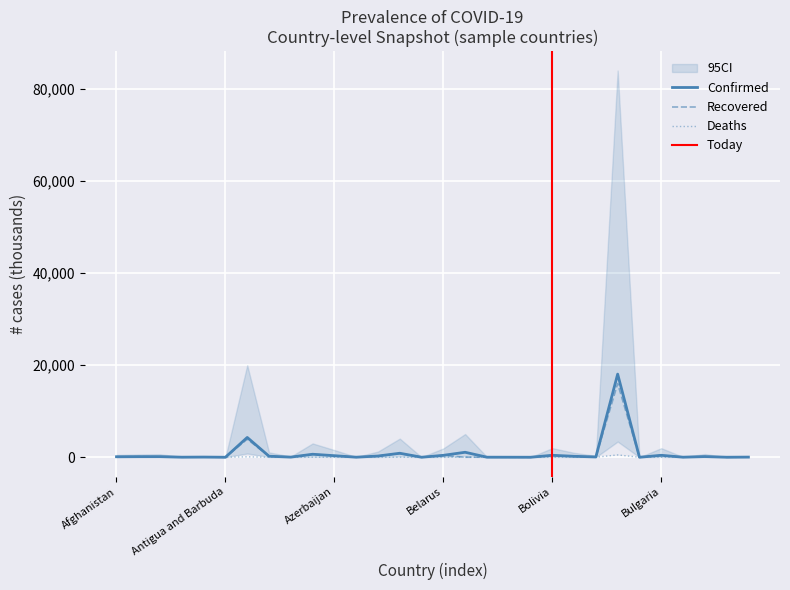

Rank the series by their maximum value, from highest to lowest.

Confirmed, Recovered, Deaths